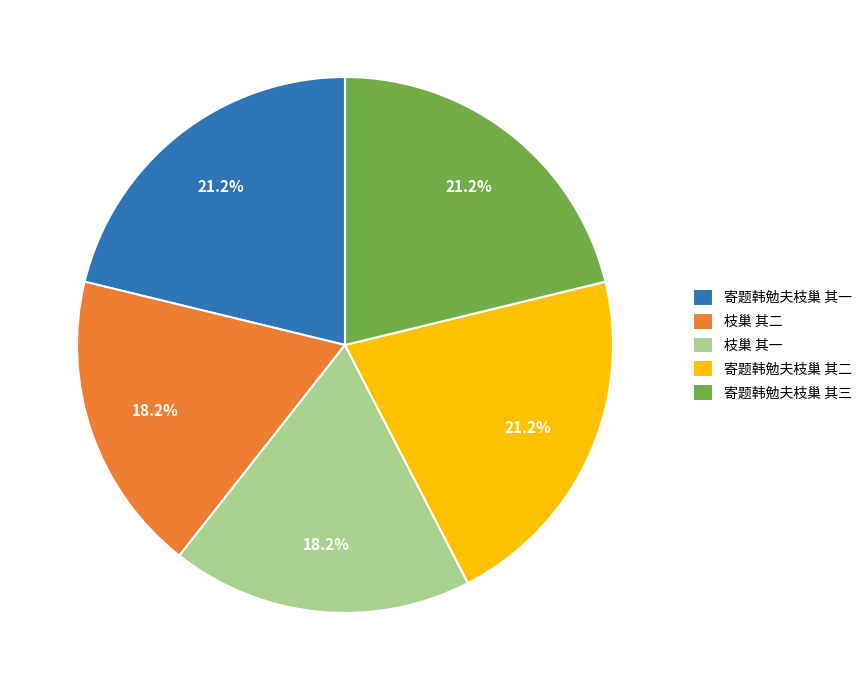

What percentage do 枝巢 其一 and 寄题韩勉夫枝巢 其一 together represent?

39.4%